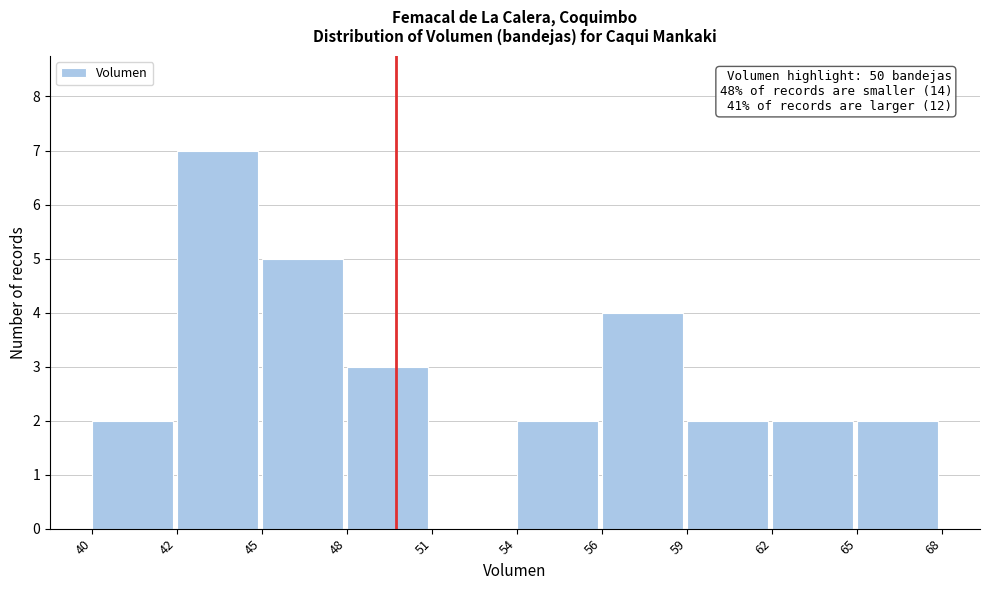

Reading left to right, what are all the values shown in this chart?

40=2	42=7	45=5	48=3	51=0	54=2	56=4	59=2	62=2	65=2